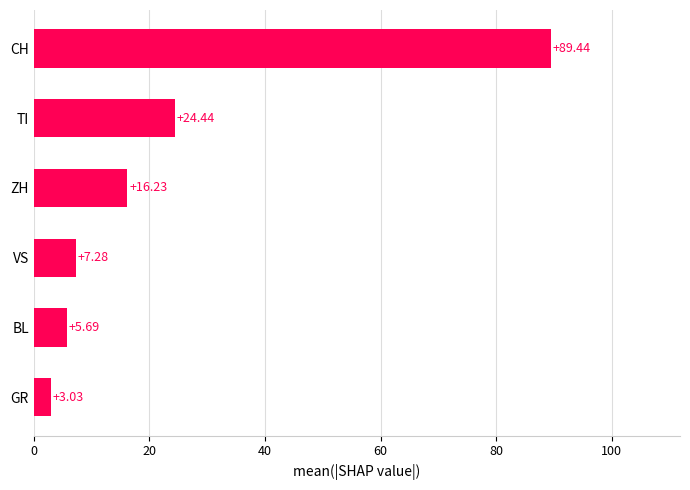

Which has a higher value, VS or ZH?

ZH